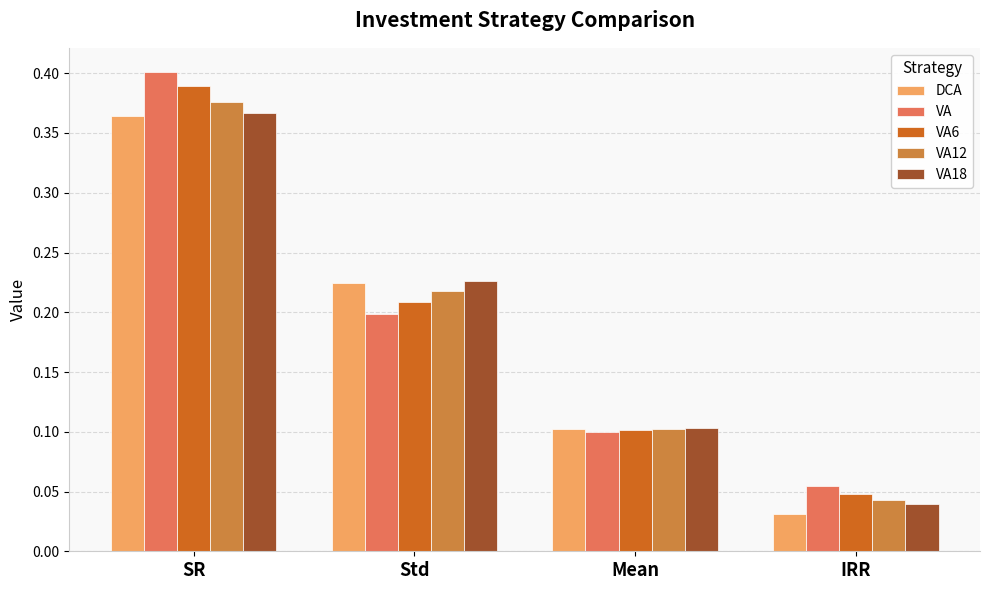

Does the chart contain stacked bars?

No